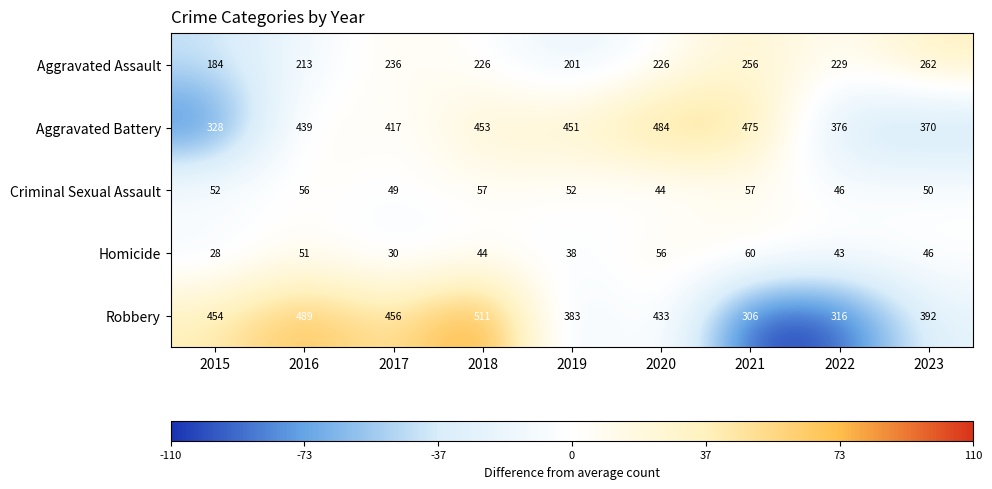

Between 2015 and 2016, which series saw the biggest shift?

Aggravated Battery